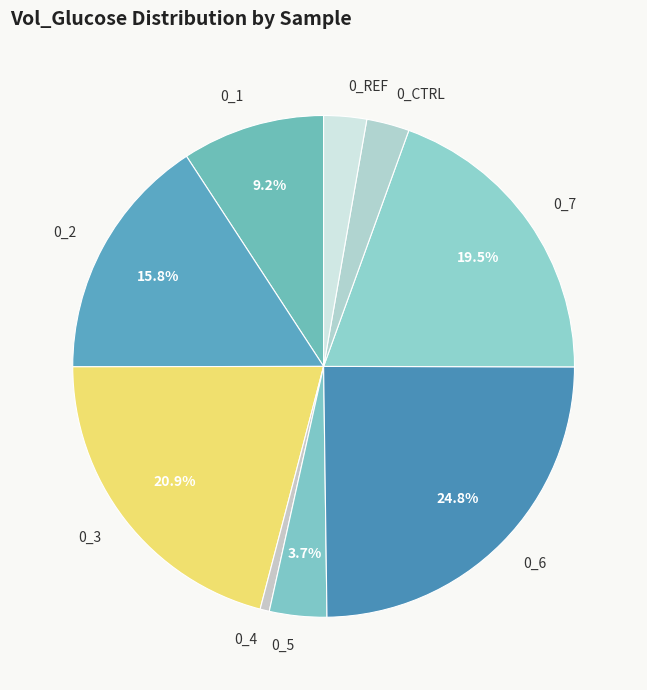

Is it true that 0_1 is 24% of the pie?

False